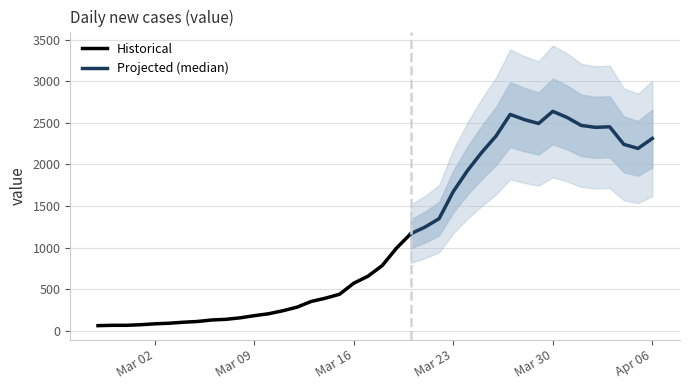

Which label corresponds to the largest value in the chart?

2020-03-30